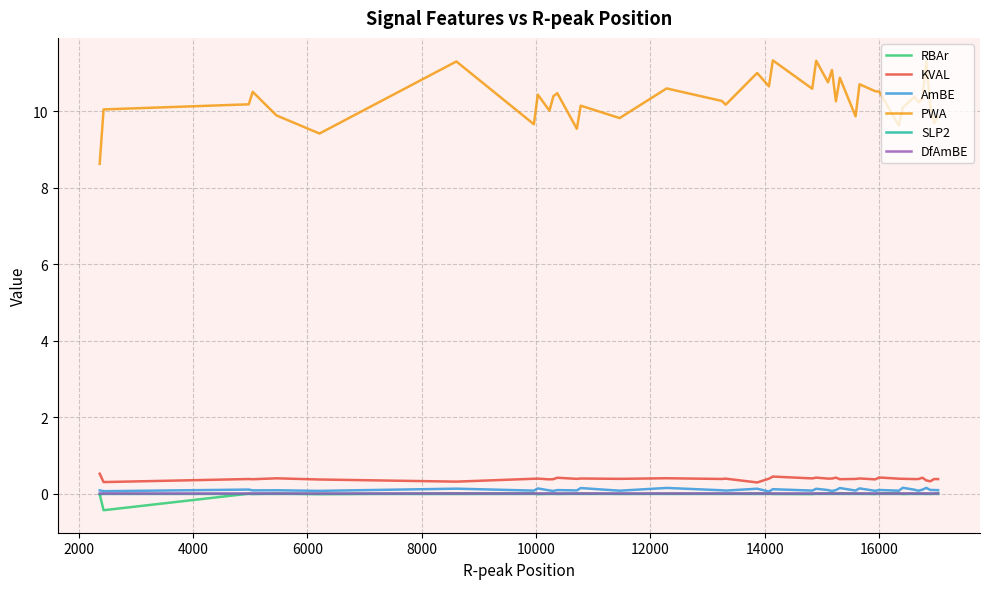

What is the maximum value for KVAL?

0.5